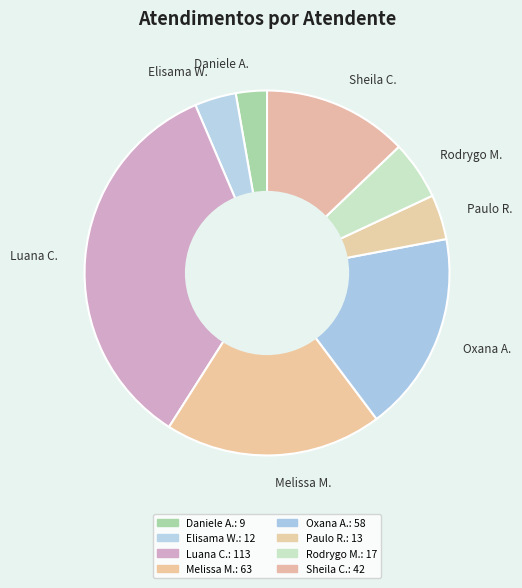

Combined, do Sheila C. and Oxana A. account for over 50%?

No